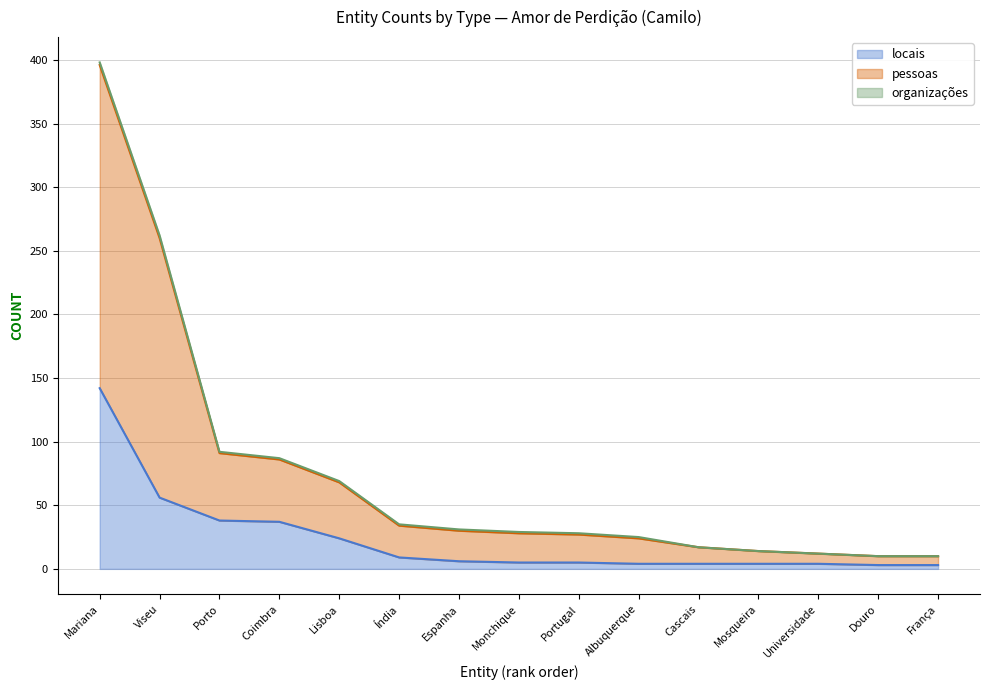

How many values in the locais series are below 5?

6